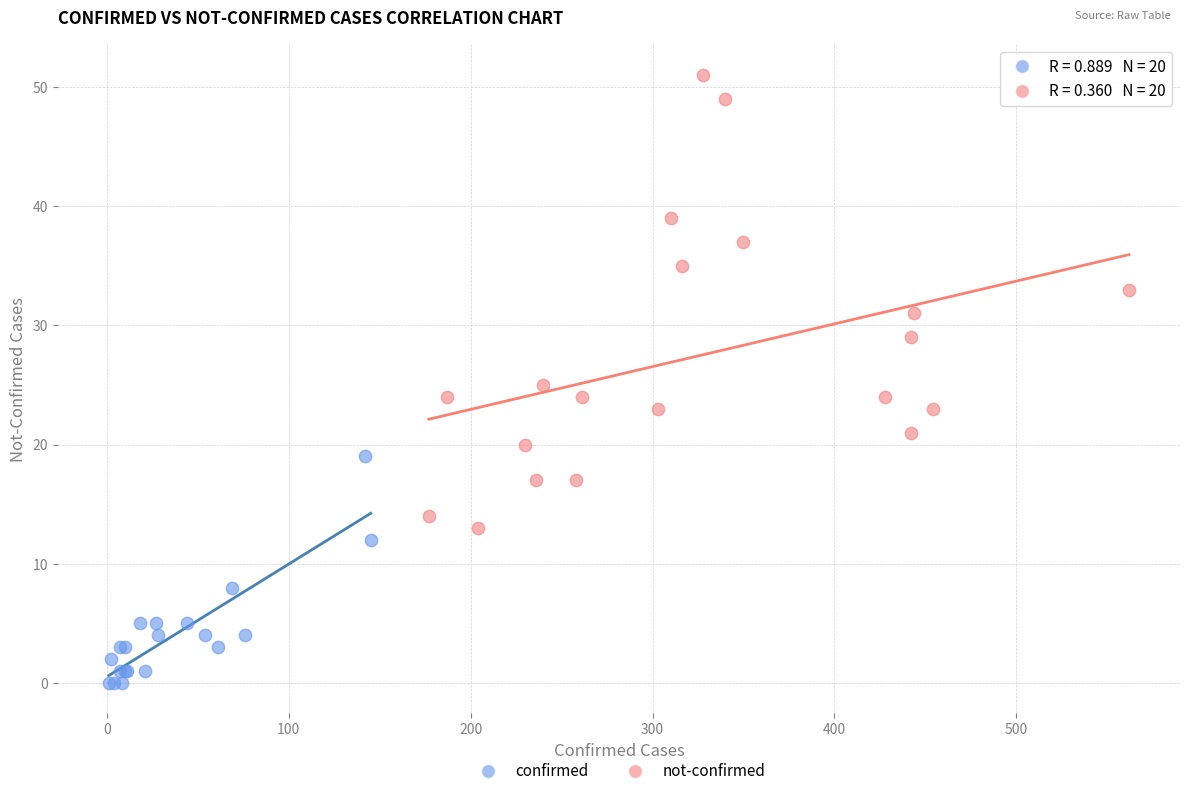

Which series has the largest Y range (max minus min)?

not-confirmed